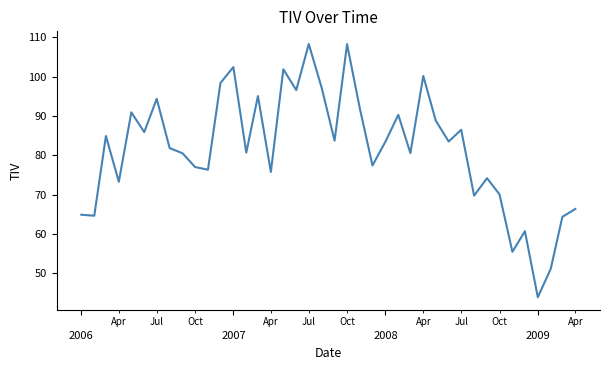

What is the smallest value displayed?

43.9